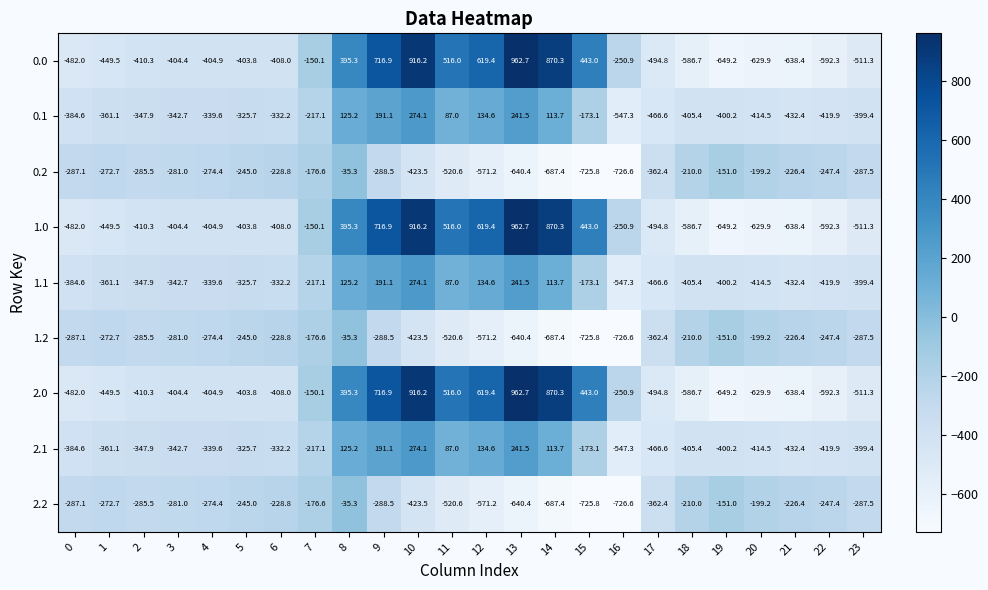

Which category has the highest value across all series?

13